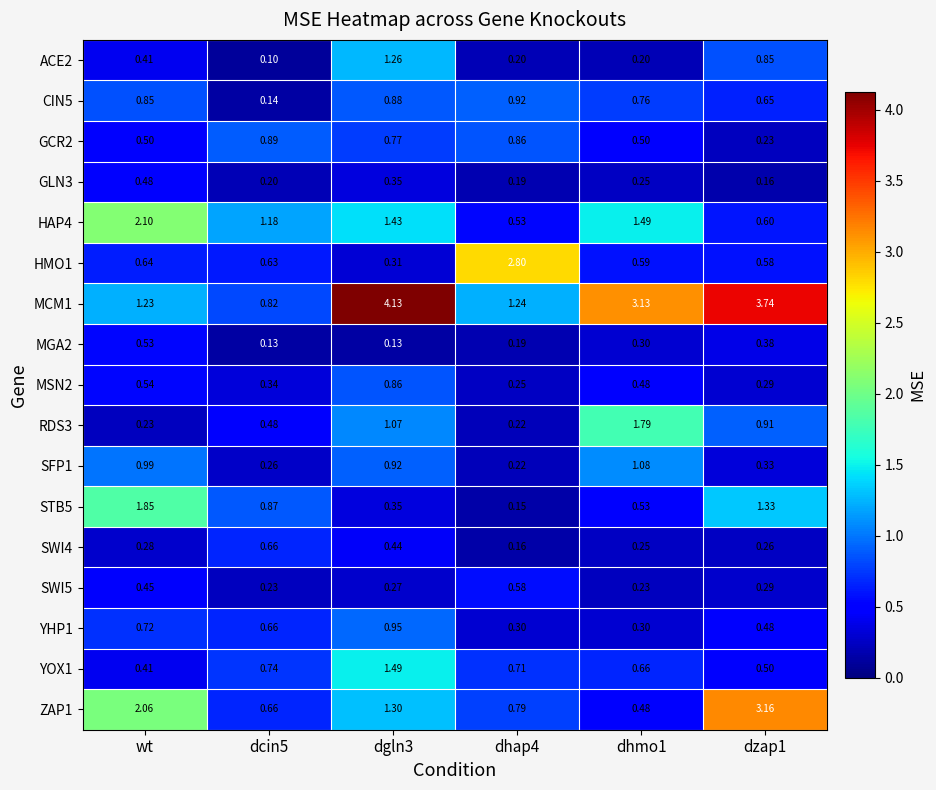

Is the value of STB5 at dcin5 greater than the value of ACE2 at dzap1?

Yes